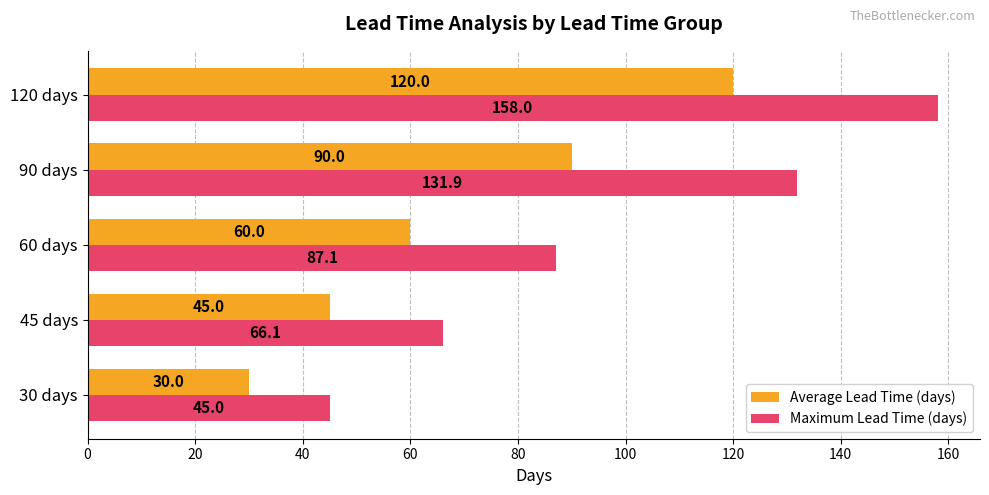

Read the Average Lead Time (days) value at 120 days.

120.0